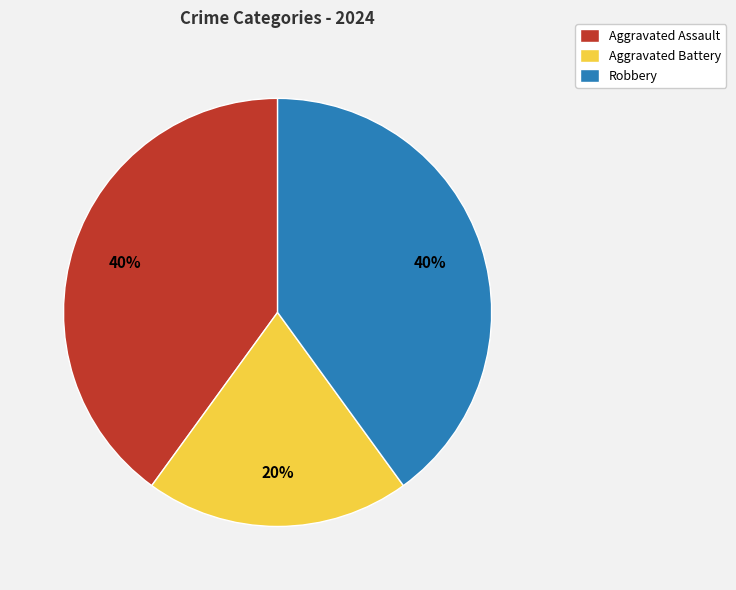

Is it true that Aggravated Assault is 40% of the pie?

True